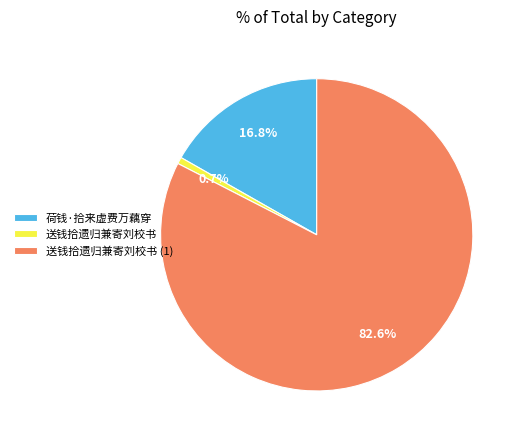

Which slice is the largest?

送钱拾遗归兼寄刘校书 (1)